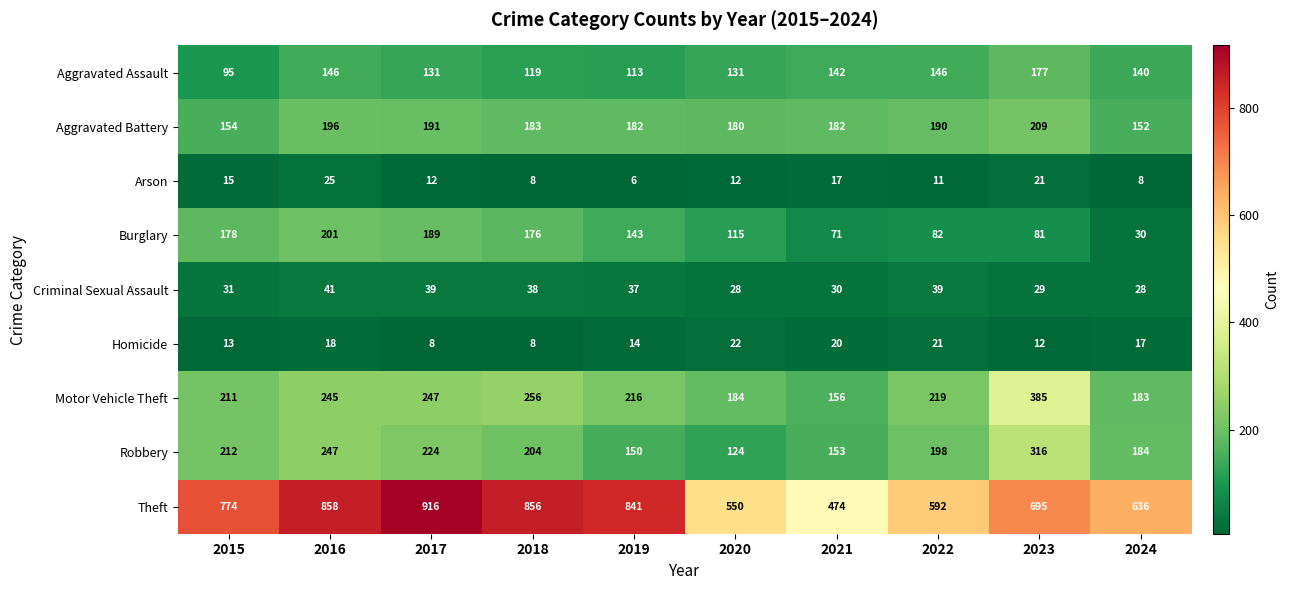

At which category does the chart reach its minimum across all series?

2019